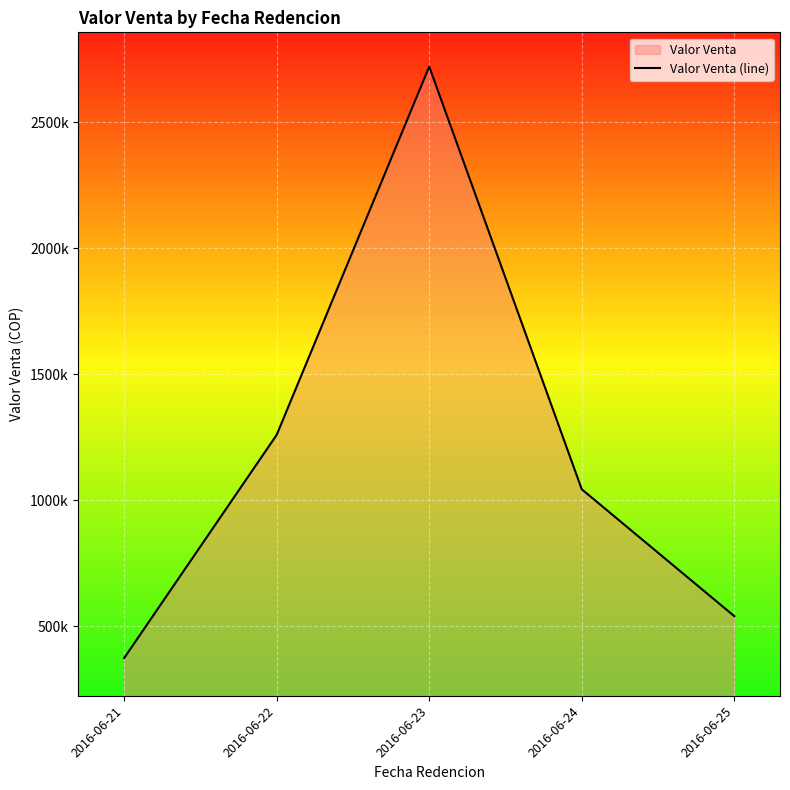

Rank the categories by value from highest to lowest.

2016-06-23, 2016-06-22, 2016-06-24, 2016-06-25, 2016-06-21